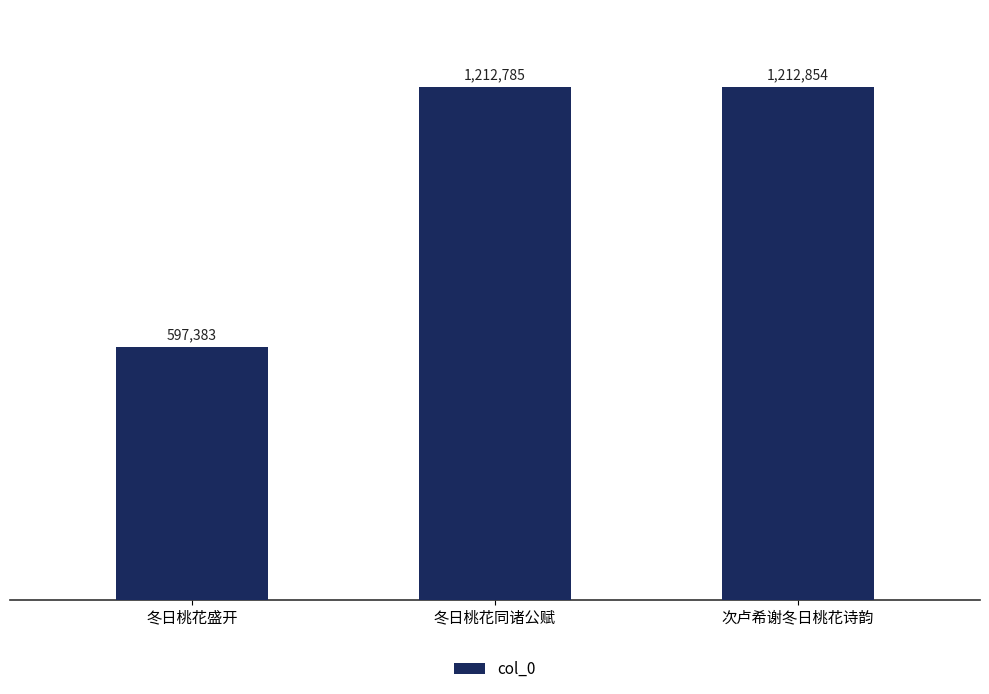

Are the bars horizontal?

No